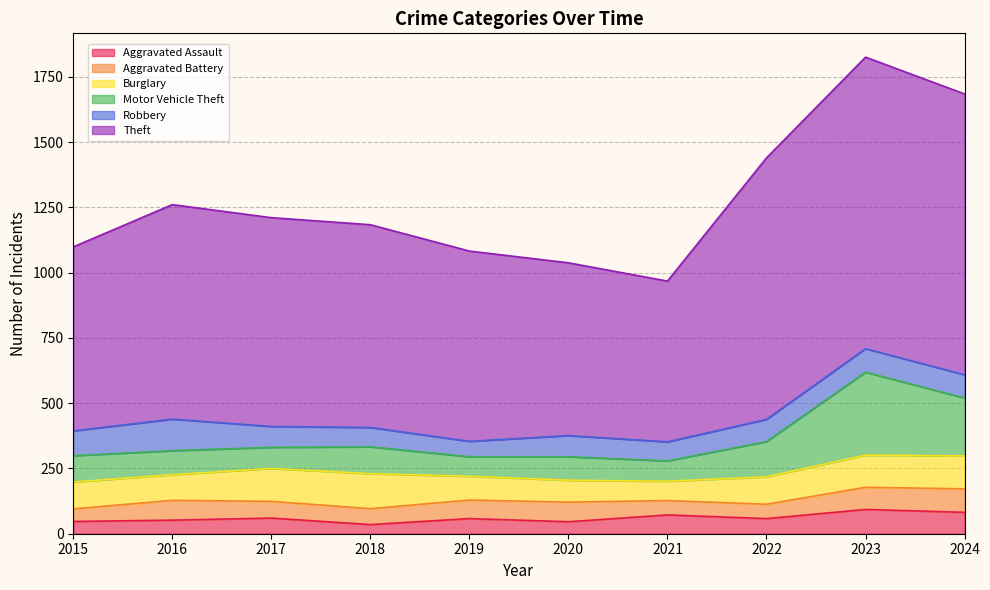

What is the difference between the highest and lowest values at 2018?

1149